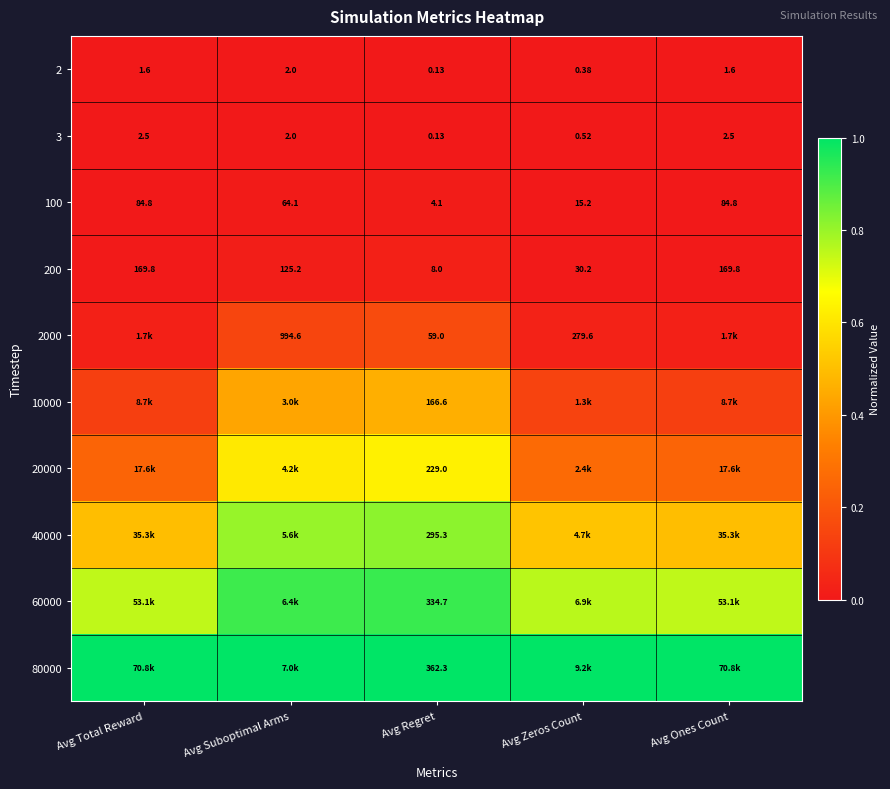

Which category has the lowest value in the 3 series?

Avg Regret